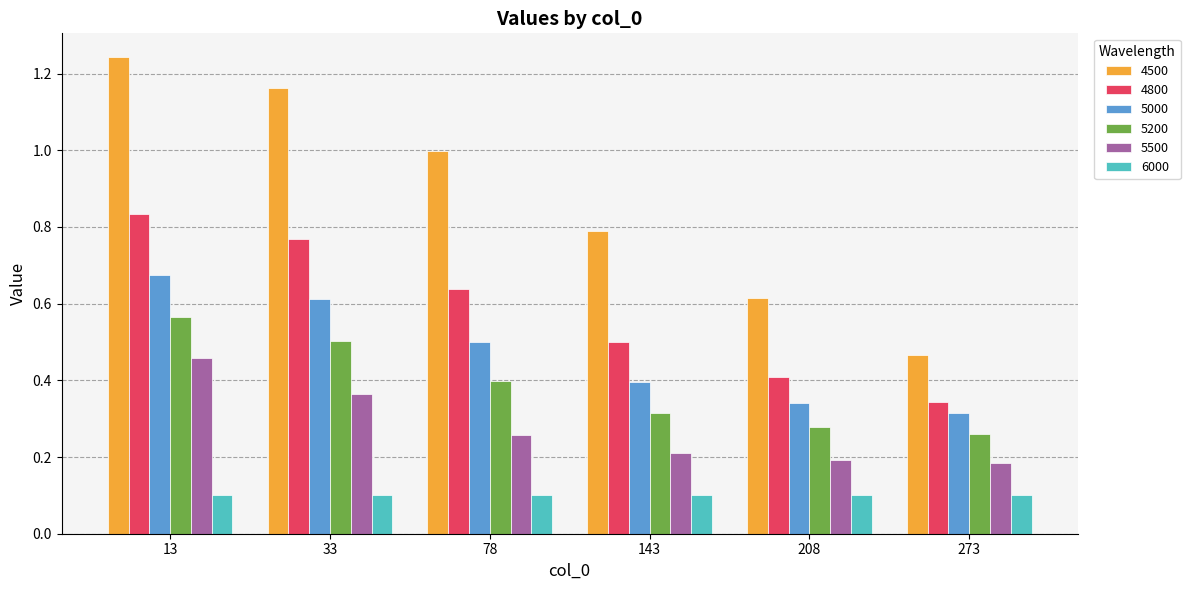

Which series changed the most between 13 and 78?

4500